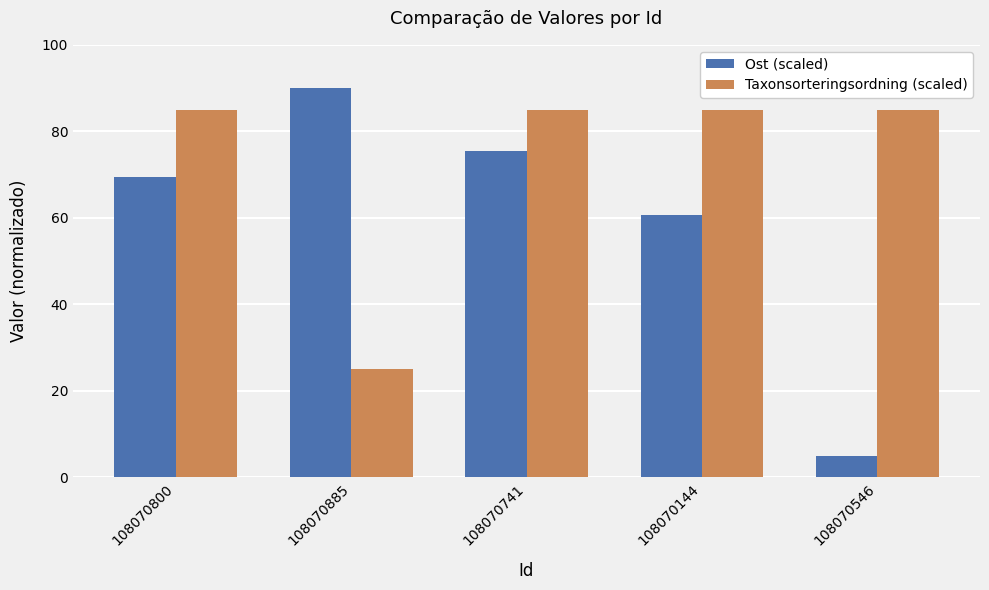

How many bars are there in each group?

2